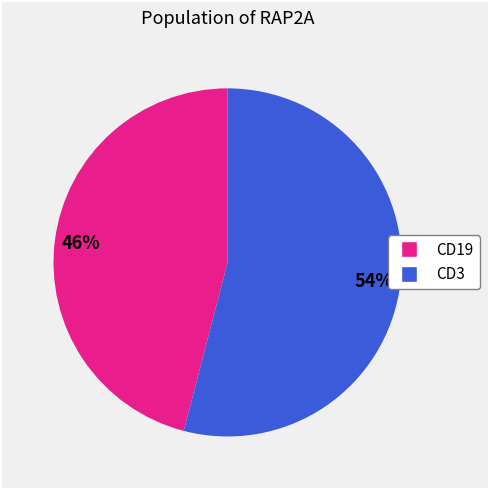

Is there any slice that represents more than half of the pie?

Yes